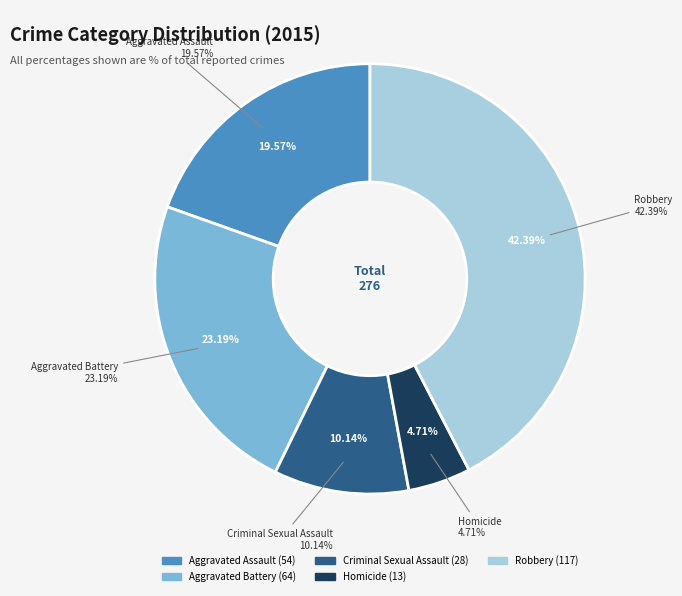

What is the smallest slice in the pie chart?

Homicide